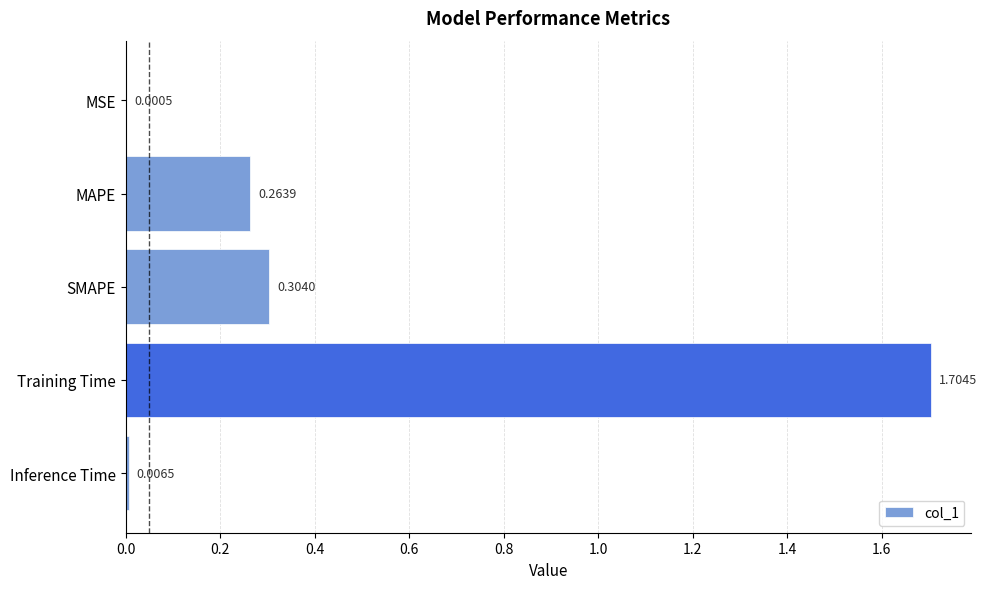

Which has a higher value, MSE or Inference Time?

Inference Time